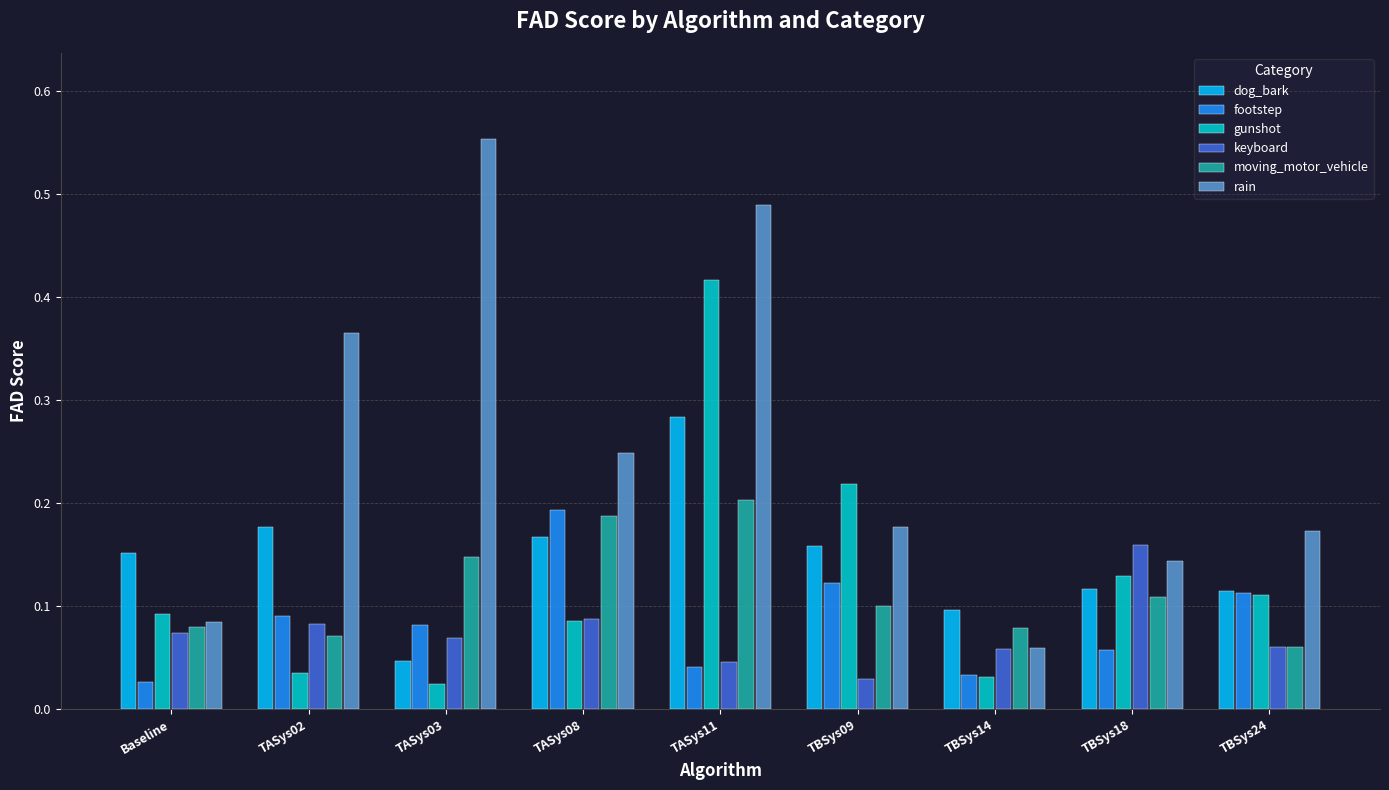

What is the sum of all dog_bark values?

1.3